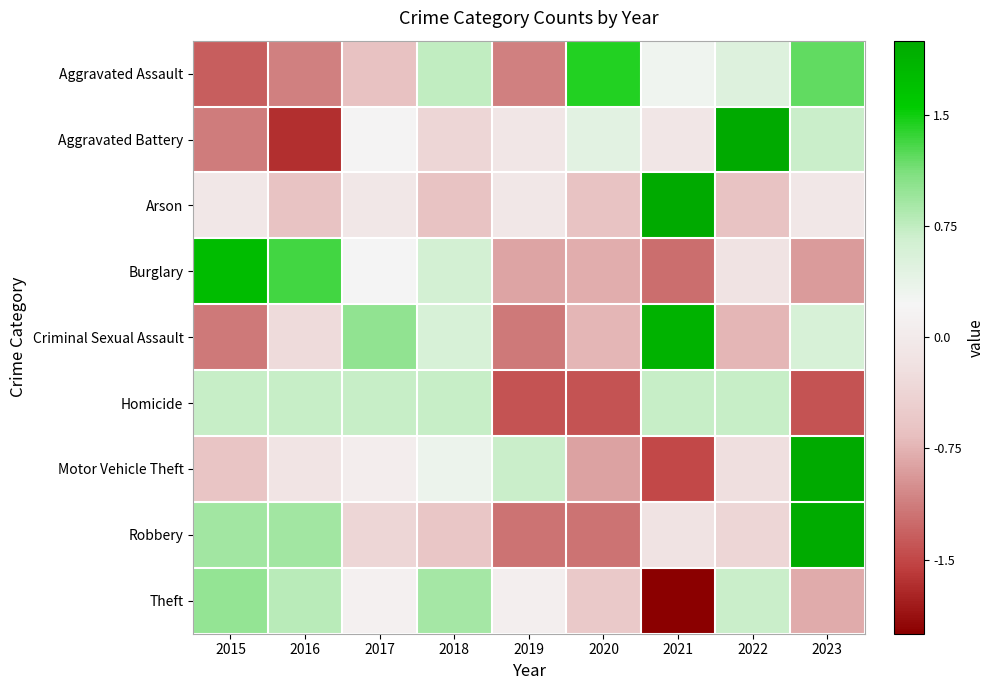

Which label corresponds to the largest value in the chart?

2021